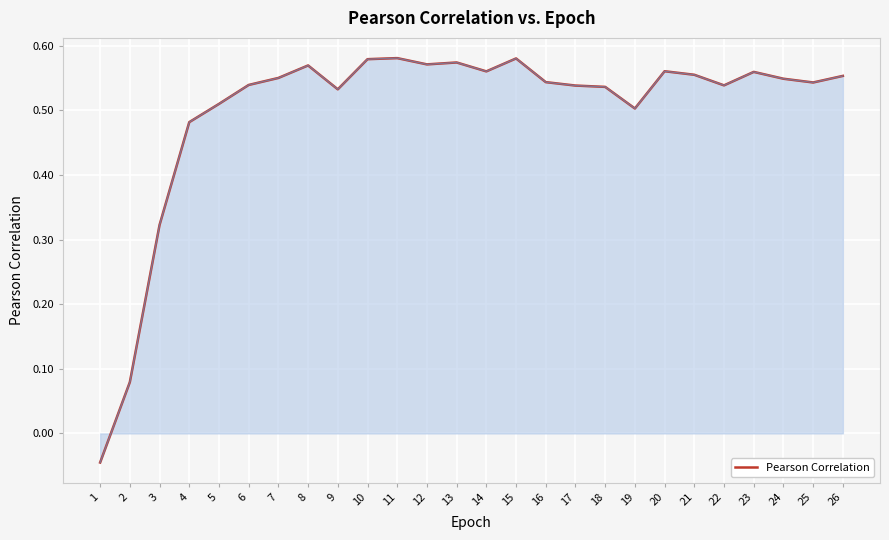

Which label corresponds to the smallest value in the chart?

1